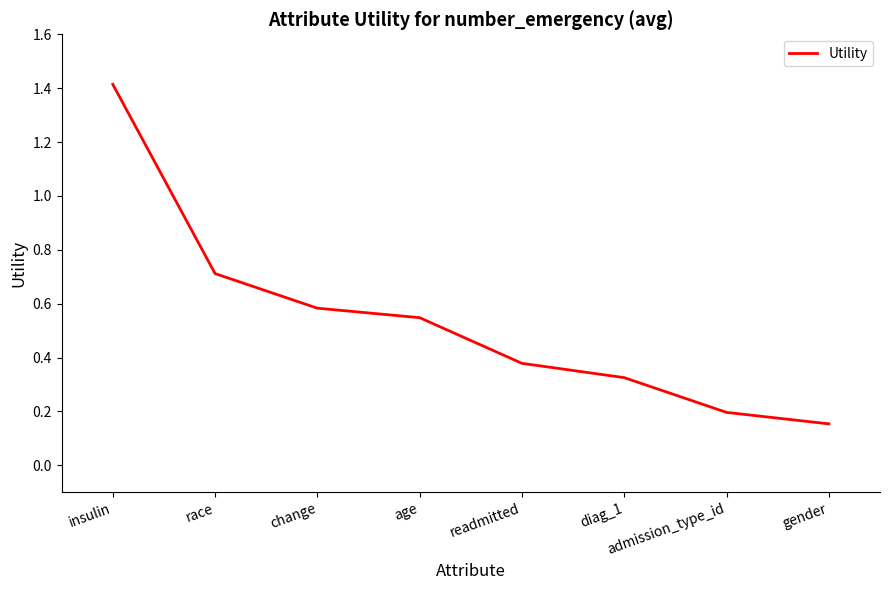

How many categories are shown in the chart?

8